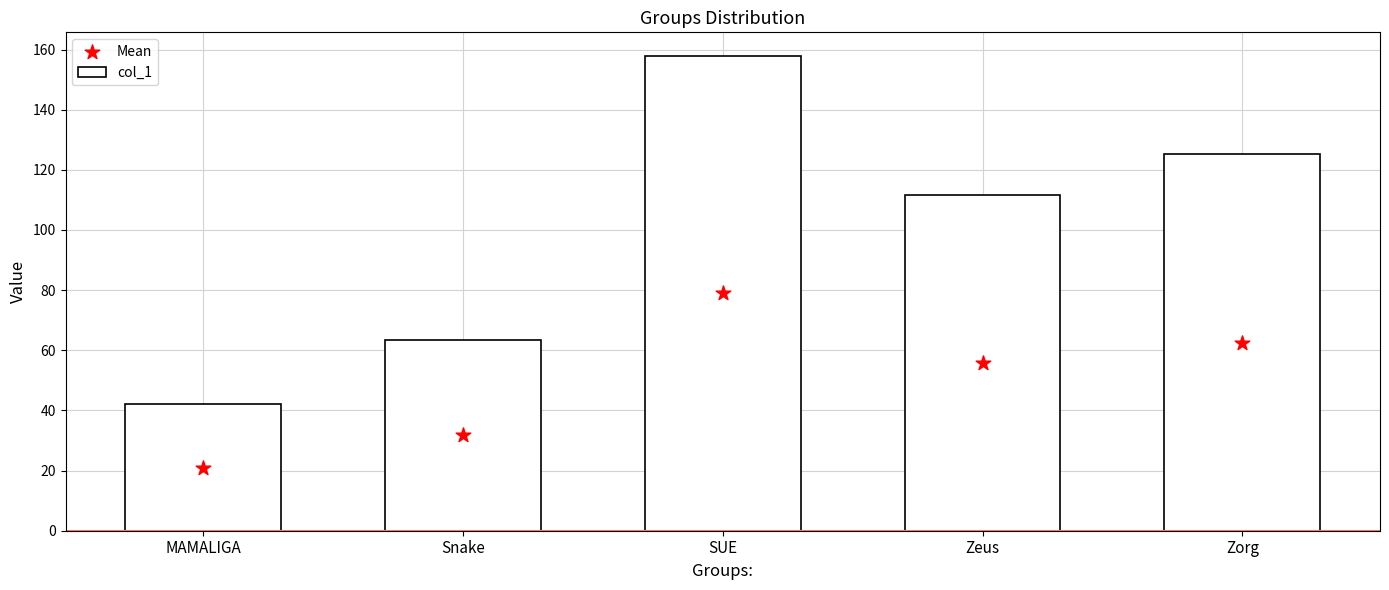

Which series contains the highest Y value?

col_1